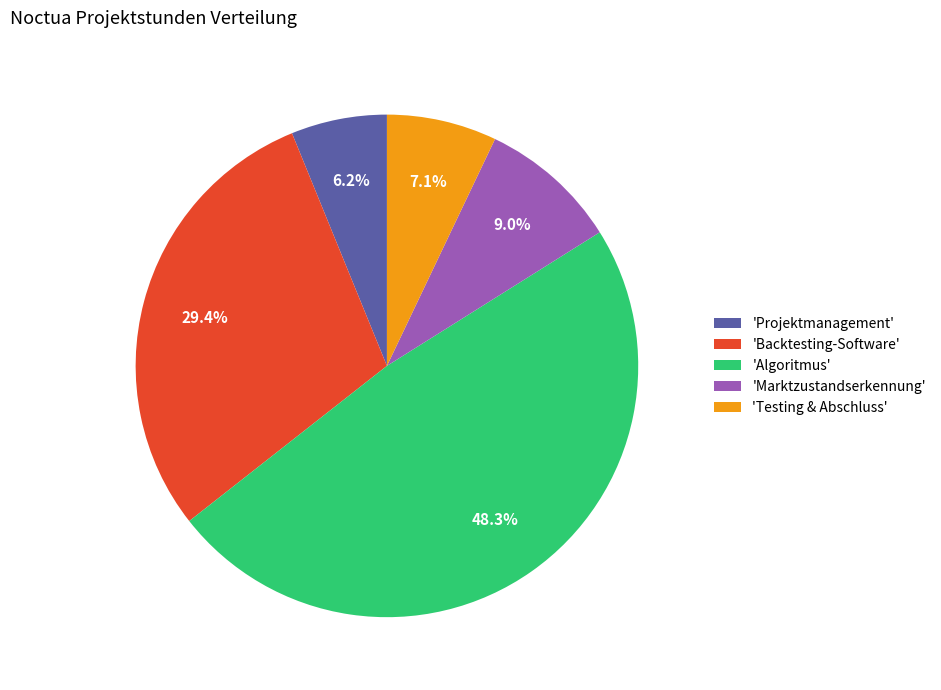

Is there any slice that represents more than half of the pie?

No